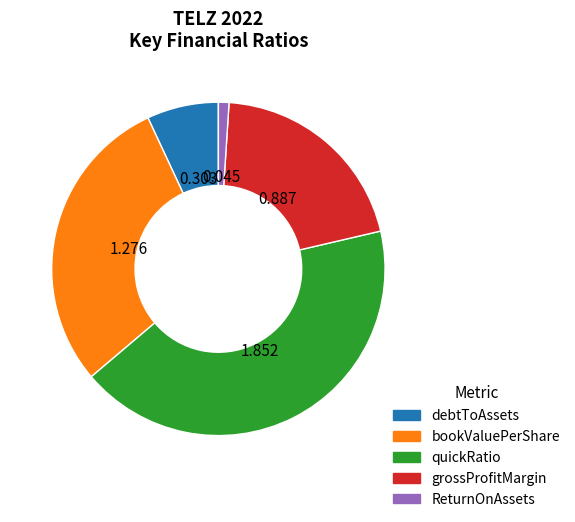

How many slices are in this pie chart?

5